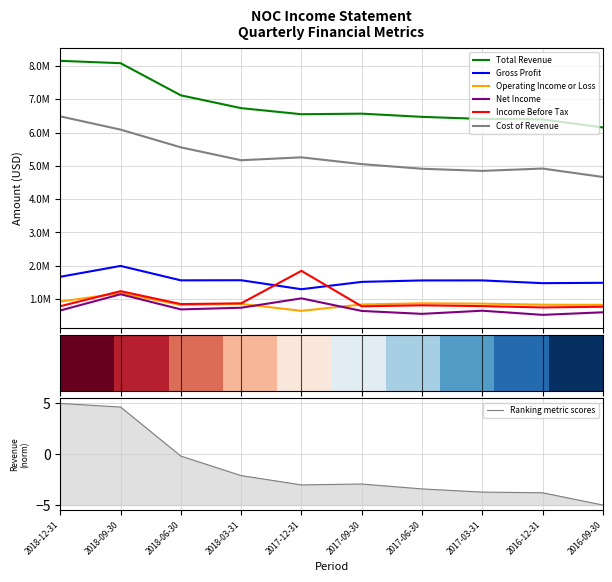

At which label does Ranking metric scores reach its peak?

2018-12-31